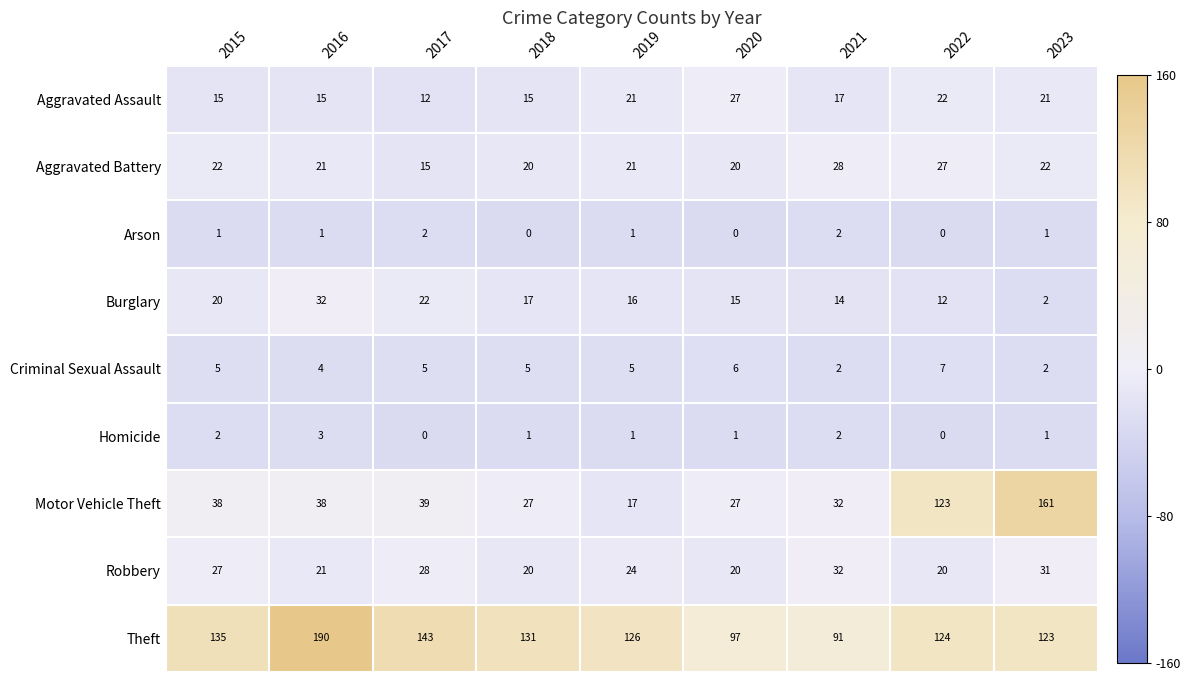

How many data points in Robbery are less than 24?

4